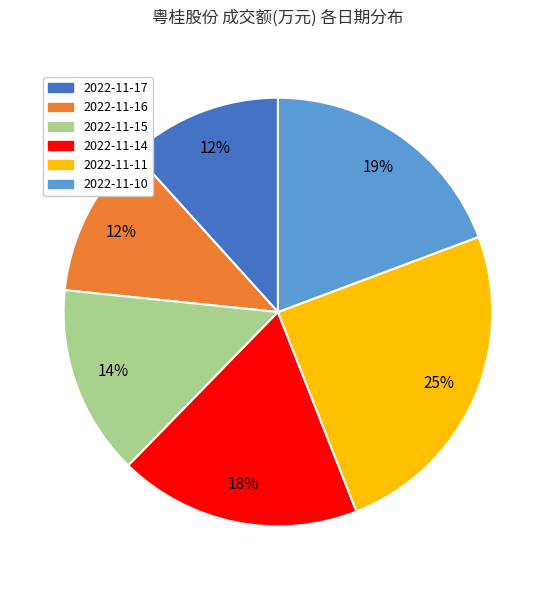

Is there a majority slice in this chart?

No